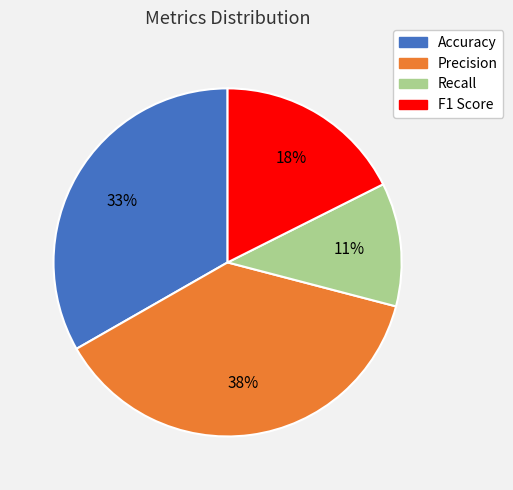

Count the number of slices in the pie.

4